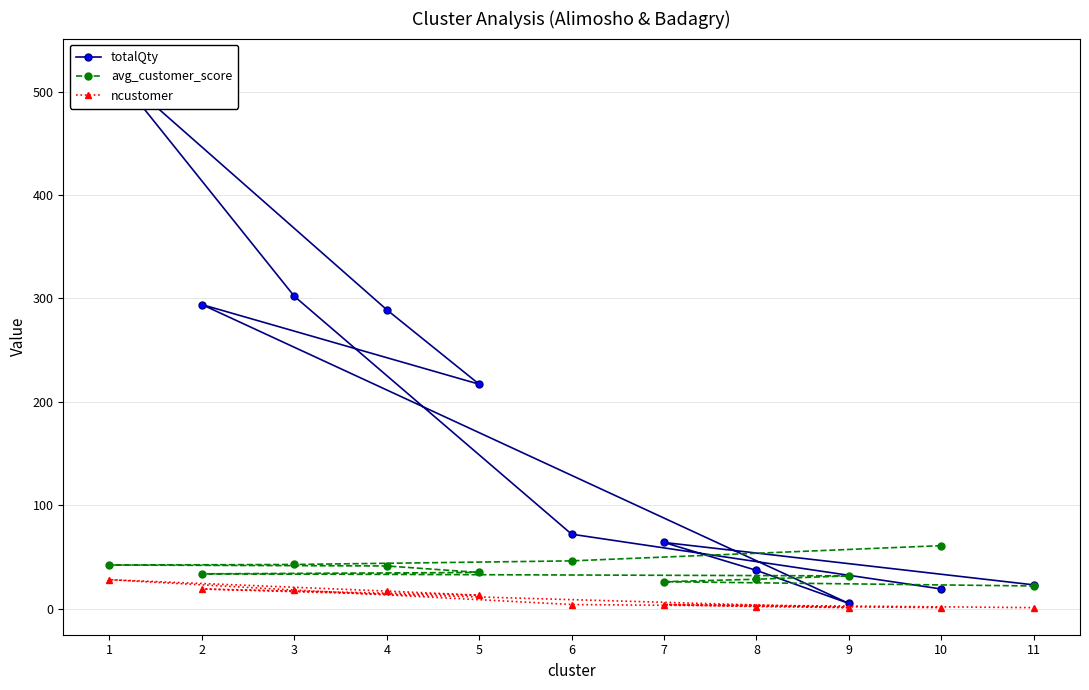

Where does the totalQty series first go above 72?

3